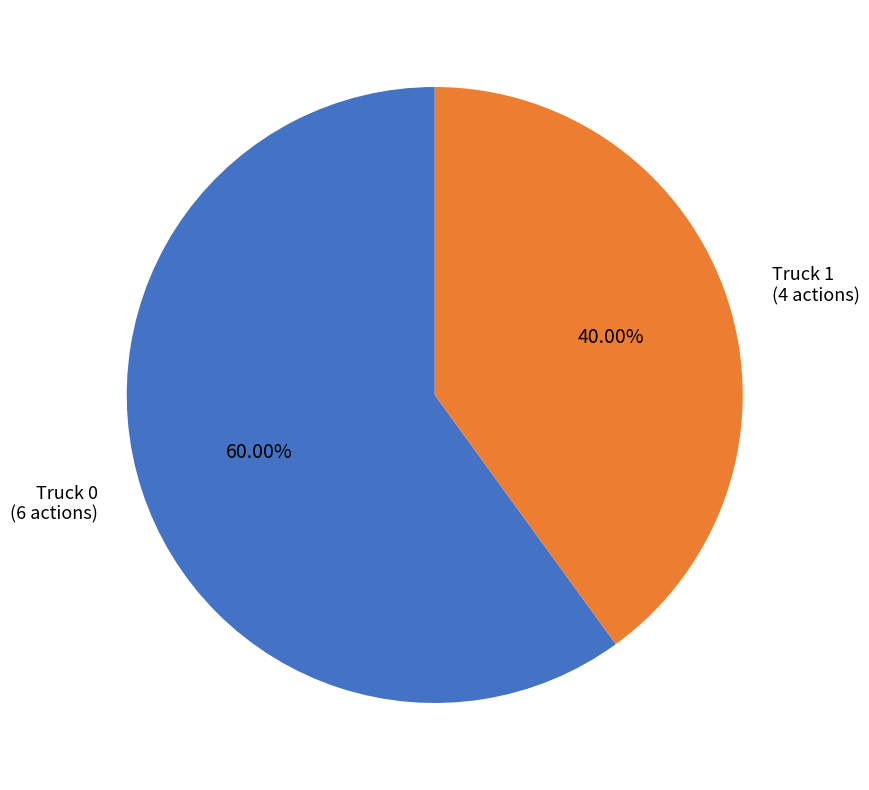

Which slice represents more than half of the pie?

Truck 0